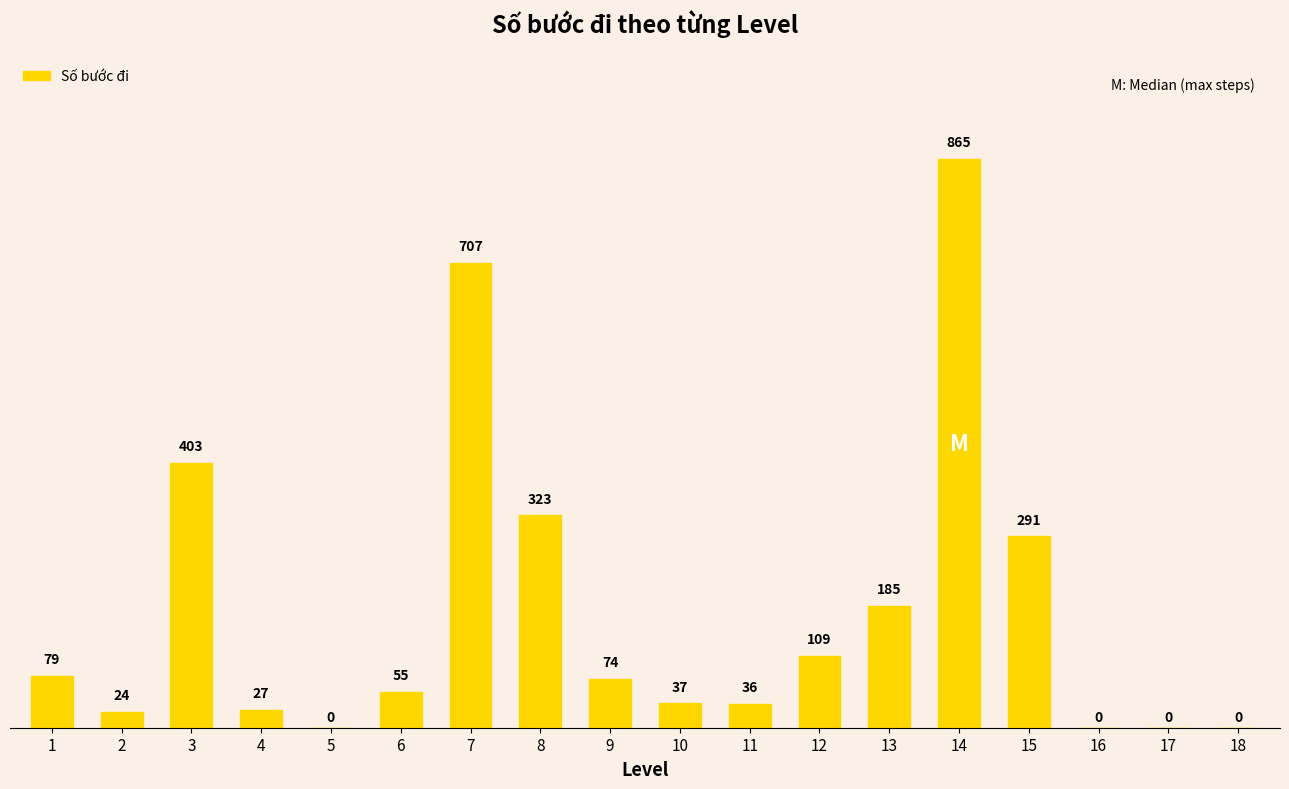

The chart shows a value of 985 at 7. True or false?

False